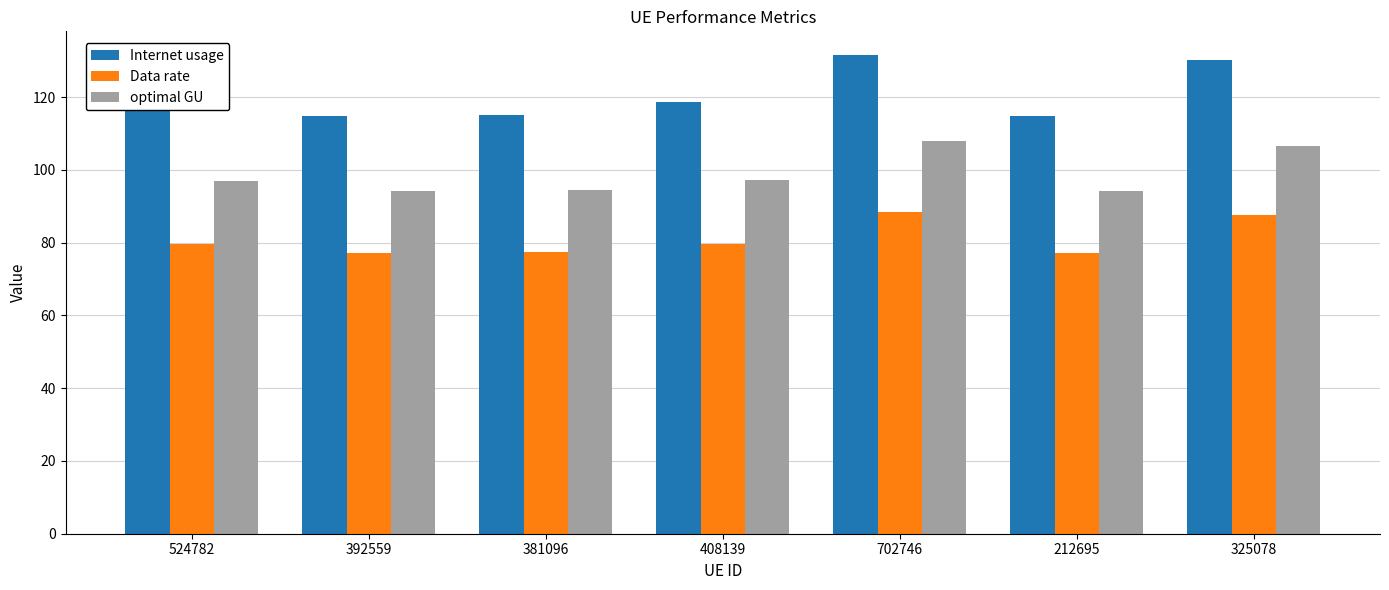

True or false: Internet usage has a value of 159.9 at 212695.

False